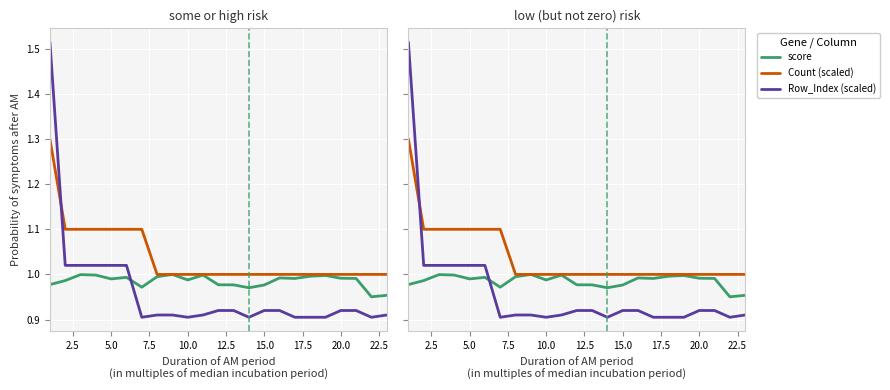

Which has a higher value, 5.0 or 10.0?

5.0